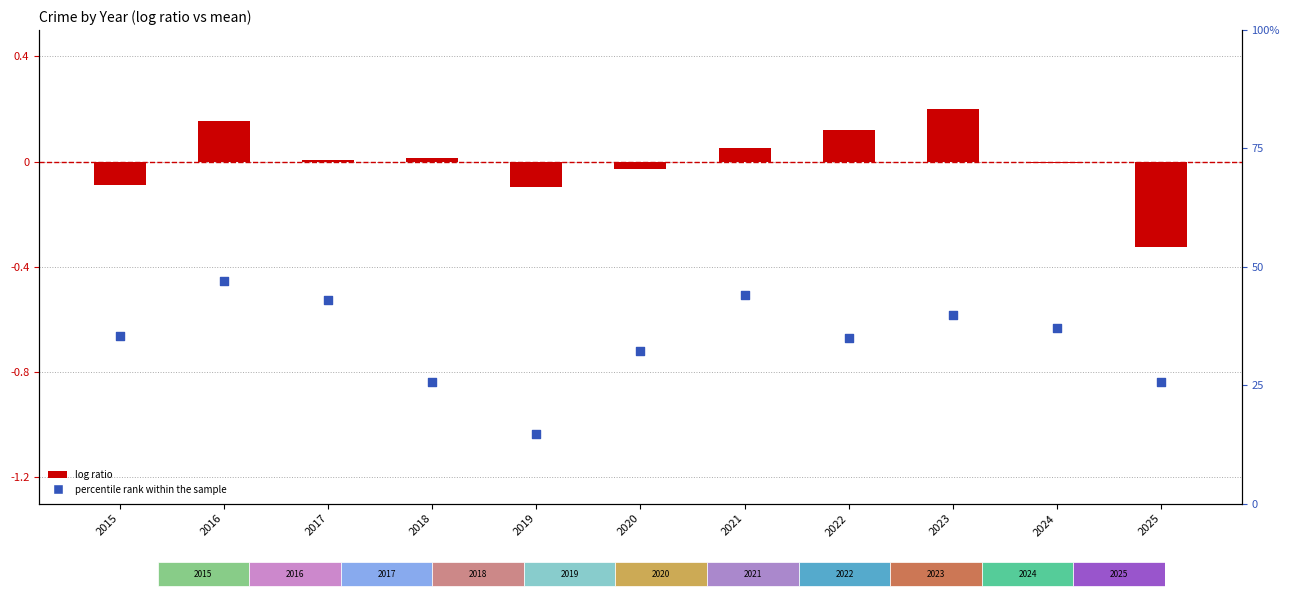

At how many categories does at least one series exceed 24?

10